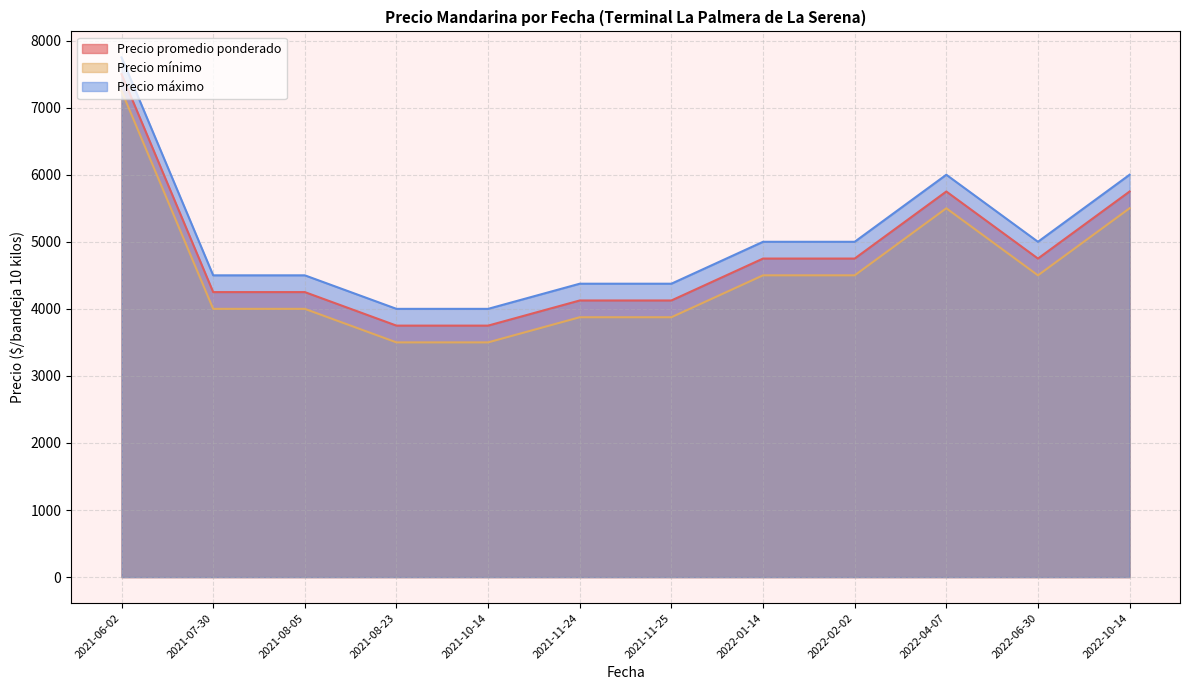

True or false: Precio promedio ponderado and Precio maximo intersect in this chart.

False